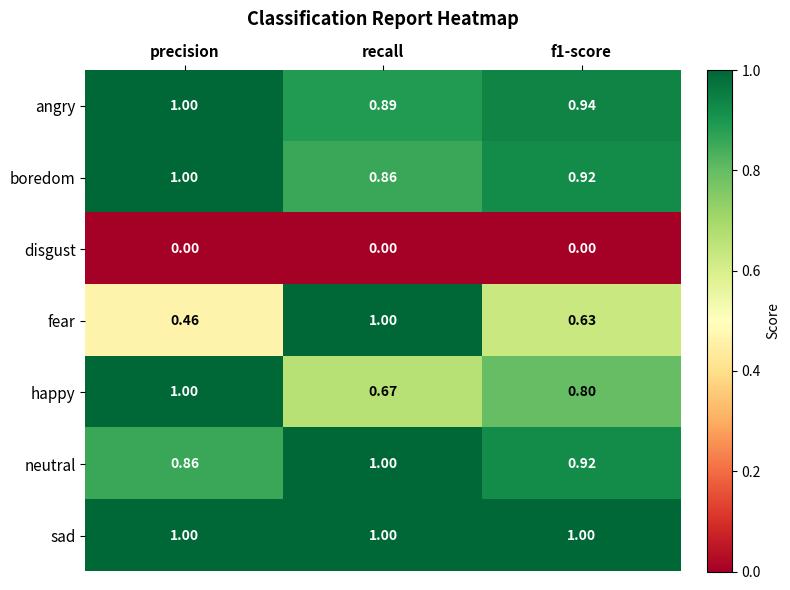

At which label does angry reach its minimum?

recall